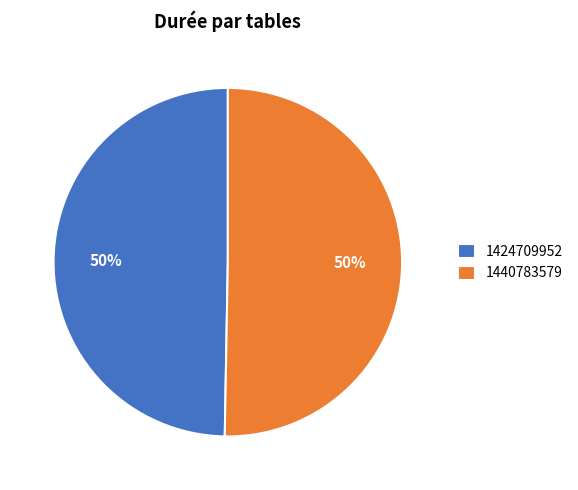

To the nearest percent, what portion does 1440783579 represent?

50%